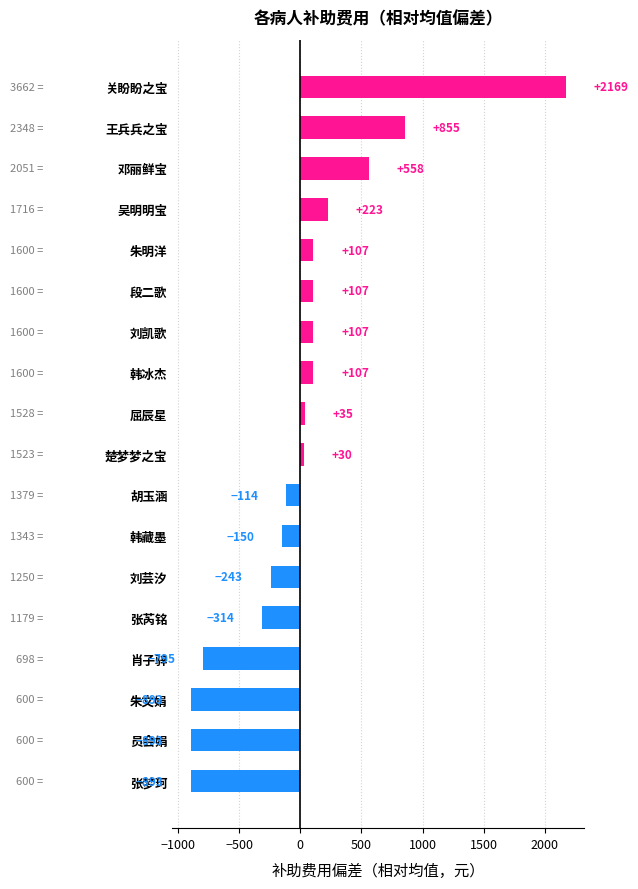

The value at 刘芸汐 is -56.1. True or false?

False